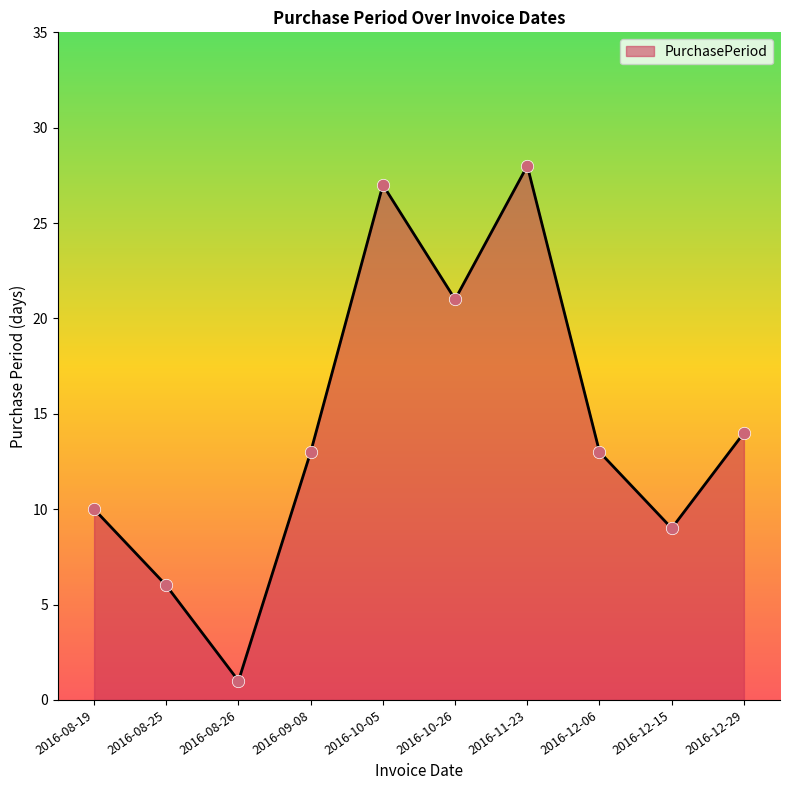

What is the change in value from 2016-08-19 to 2016-08-26?

-9